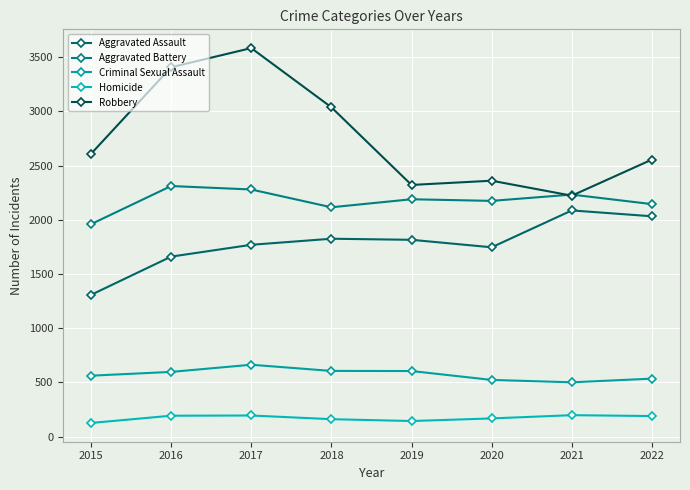

How many lines are shown in the chart?

5